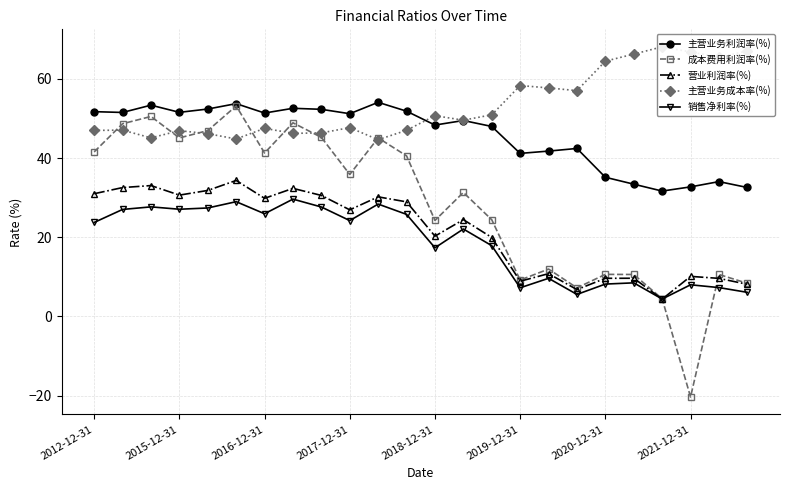

What is the minimum value for 成本费用利润率(%)?

-20.4